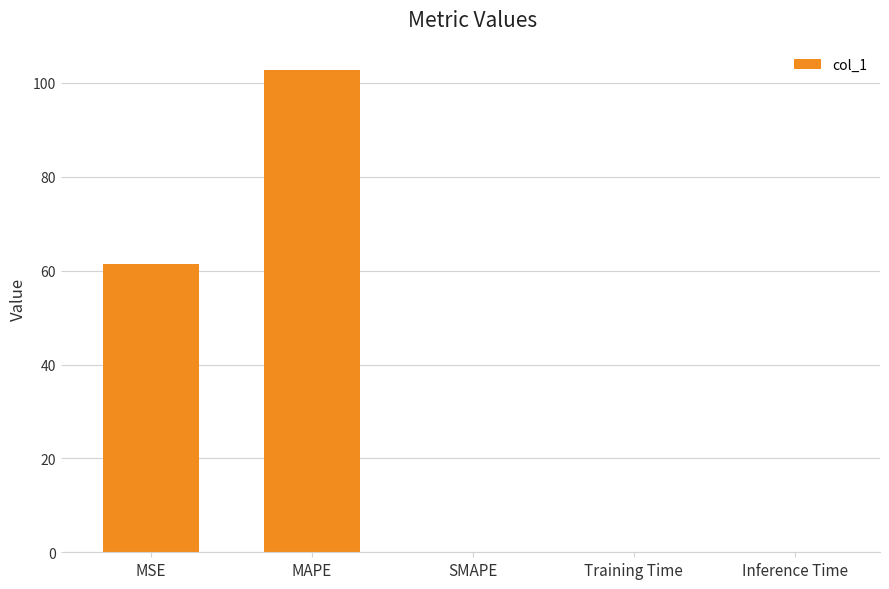

What is the change in value from MSE to SMAPE?

-61.4